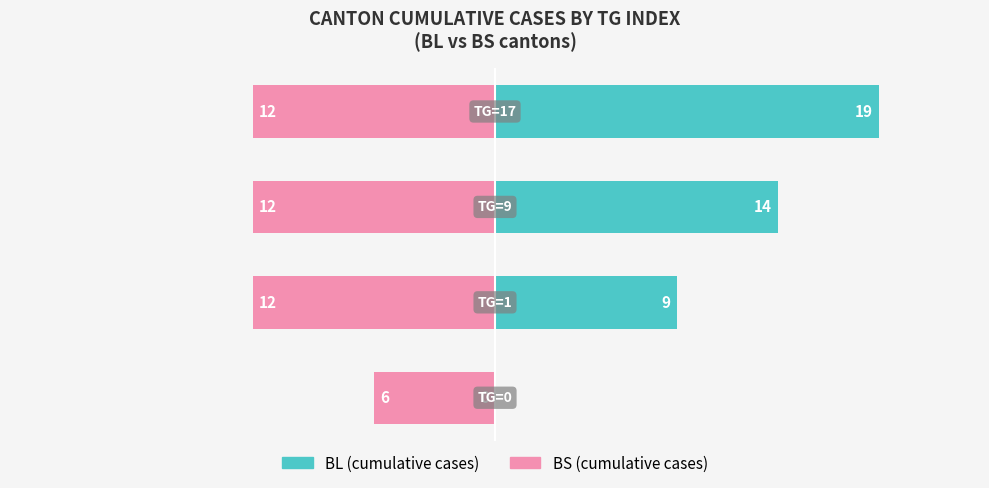

Are the bars grouped side by side (vs. stacked)?

Yes